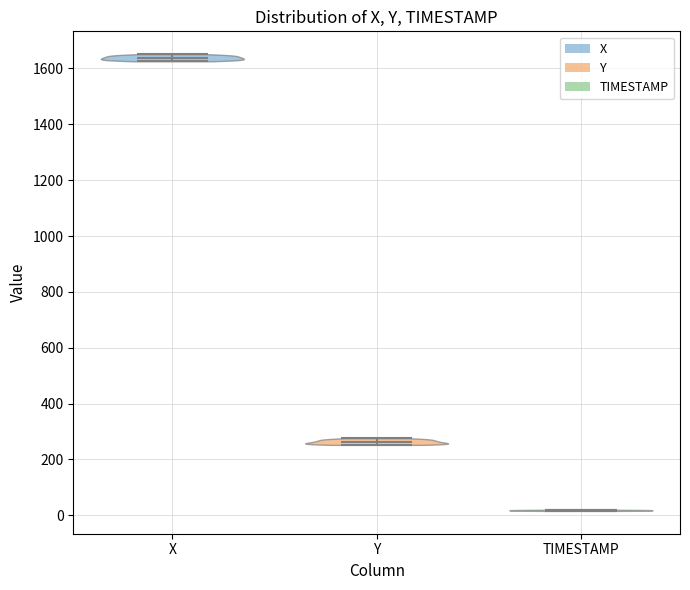

Reading left to right, read every violin against the y-axis: where its median line is, and the lowest and highest points it reaches. The values are not printed on the chart, so give them approximately, as read against the axis.

X: median line 1640, lowest point 1620, highest point 1660
Y: median line 260, lowest point 260, highest point 280
TIMESTAMP: median line 20, lowest point 20, highest point 20